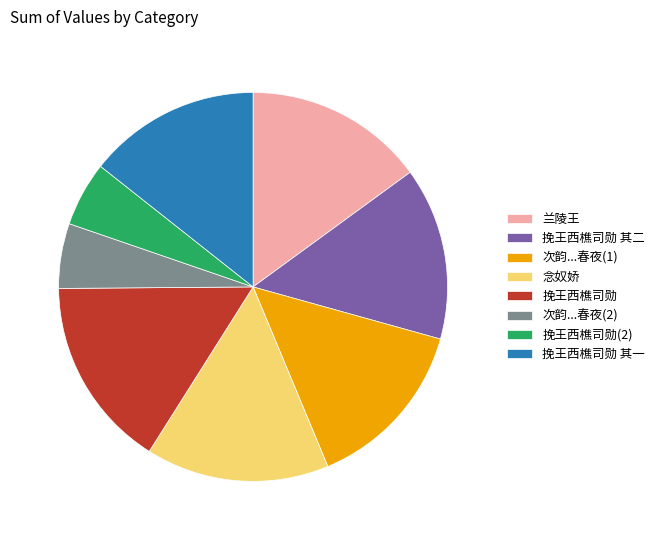

Which slice is the largest?

挽王西樵司勋